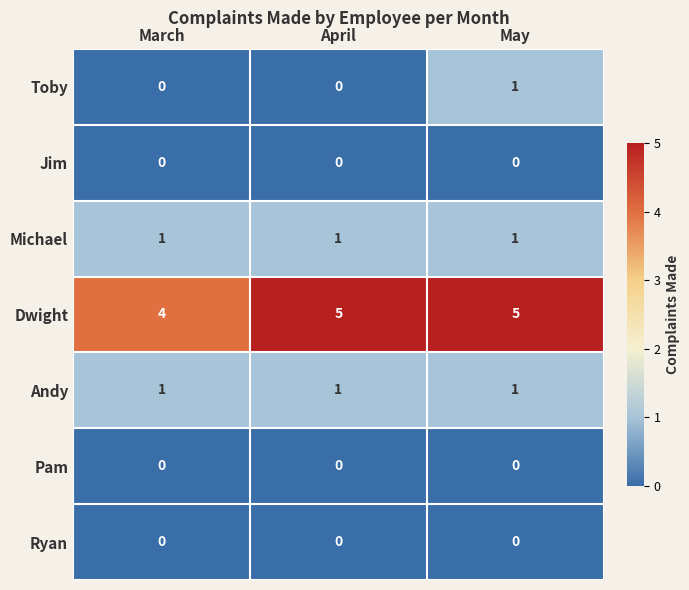

Reading left to right, what are all the values shown in this chart?

Toby: March=0	April=0	May=1
Jim: March=0	April=0	May=0
Michael: March=1	April=1	May=1
Dwight: March=4	April=5	May=5
Andy: March=1	April=1	May=1
Pam: March=0	April=0	May=0
Ryan: March=0	April=0	May=0